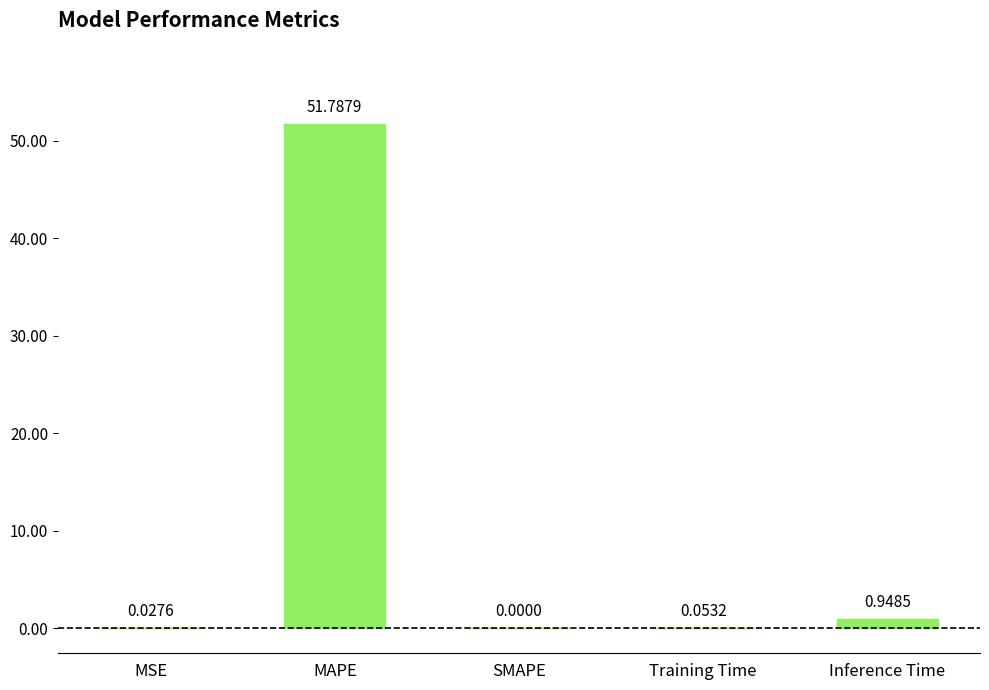

Is it true that the value at MSE is 0.0?

True